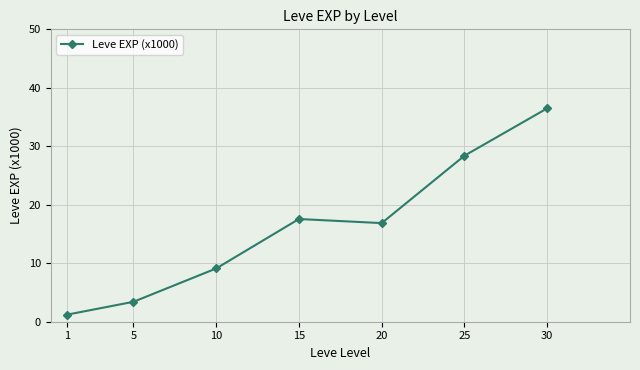

What is the ratio of the value at 10 to the value at 15?

0.5